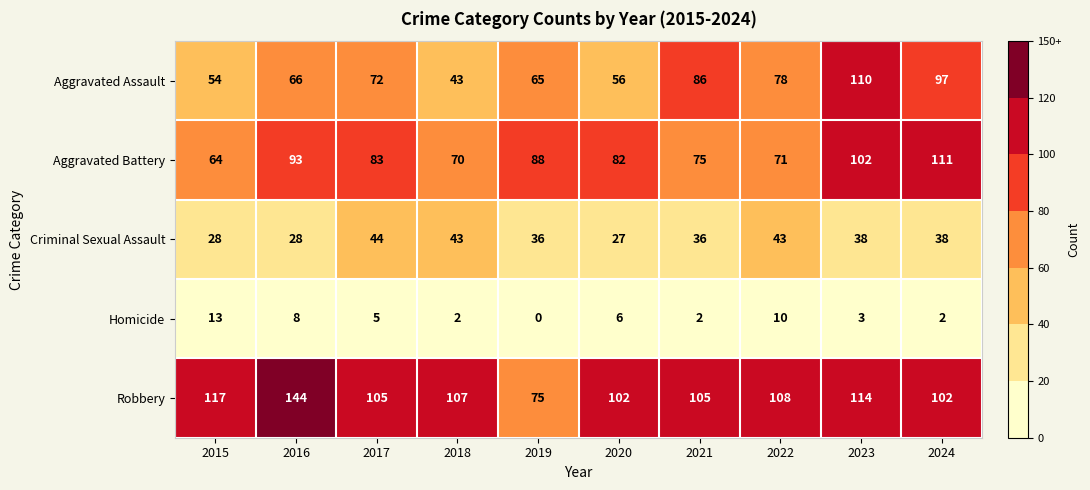

Which label corresponds to the largest value in the chart?

2016